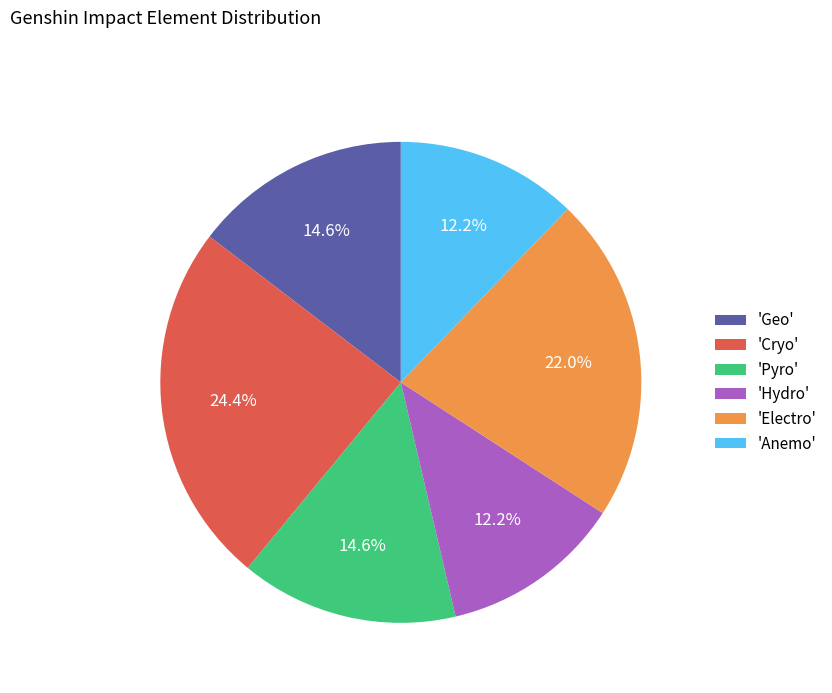

What is the largest slice in the pie chart?

'Cryo'